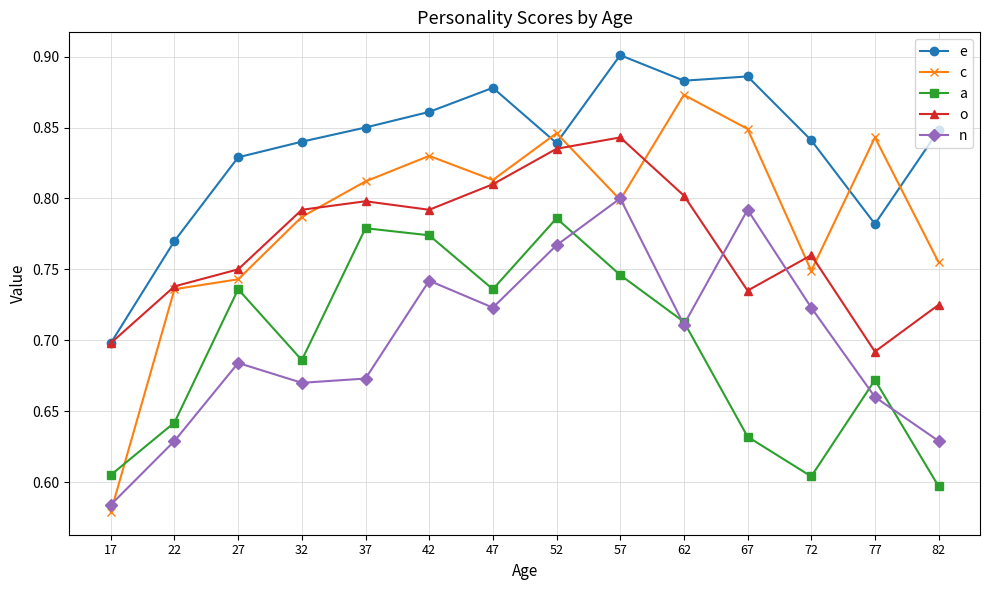

Where is the first local maximum for e?

47